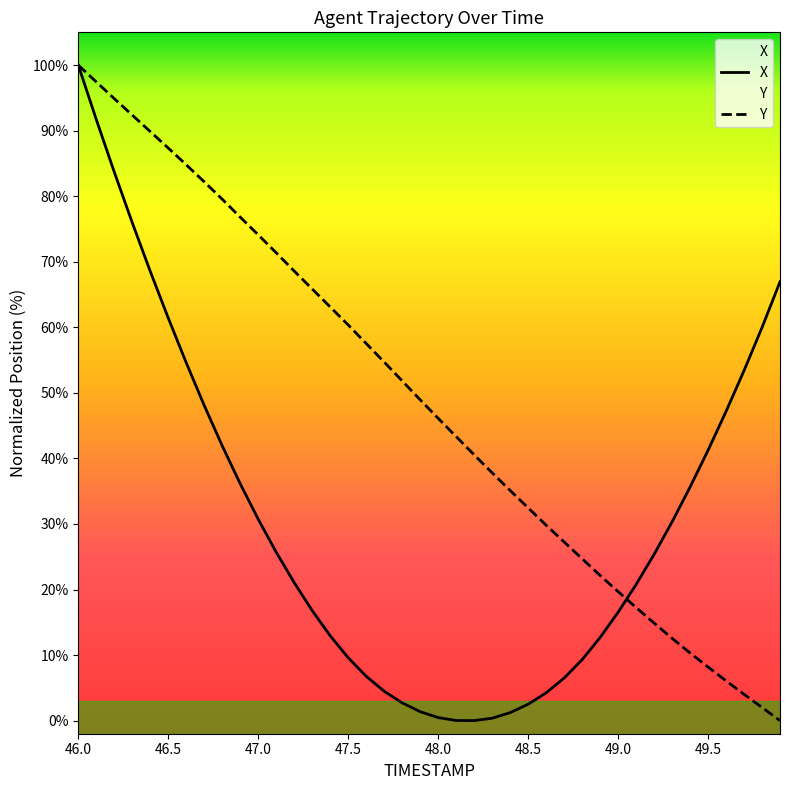

What is the sum of all X values?

1228.6